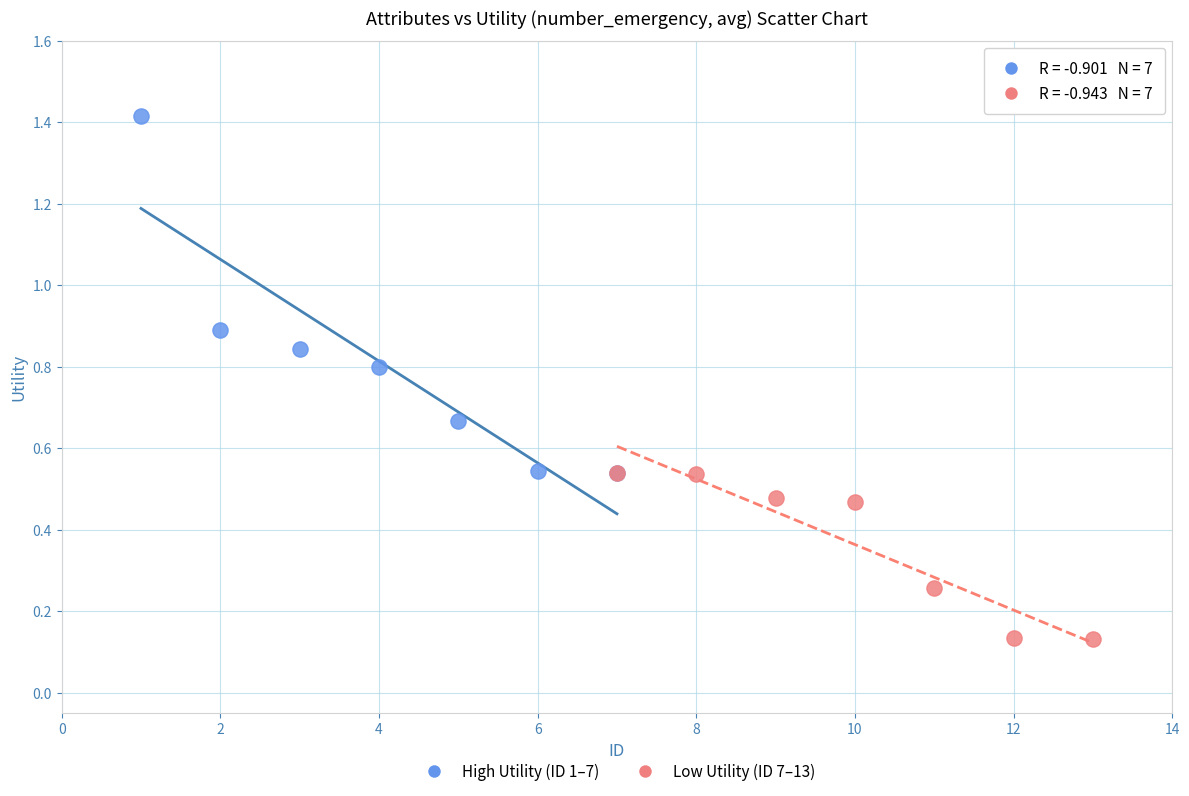

Which series contains the lowest Y value?

Low Utility (ID 7–13)